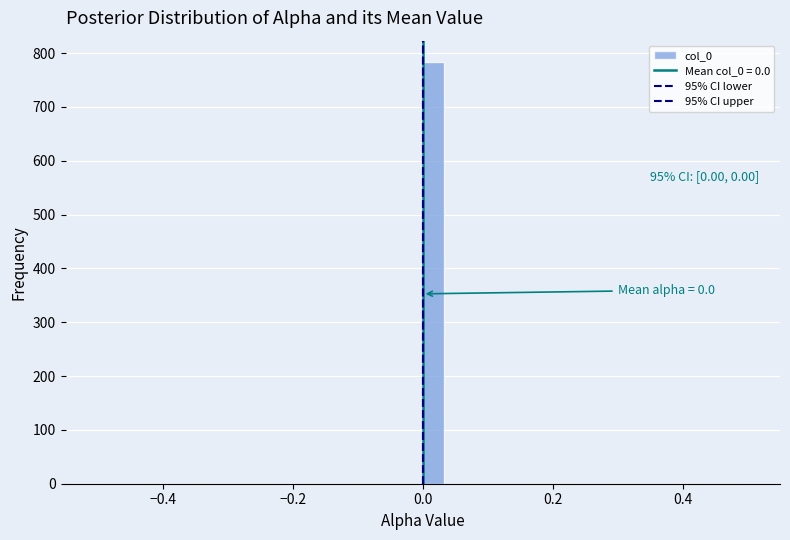

Read against the x-axis, roughly where is the centre of the tallest bar?

0.02